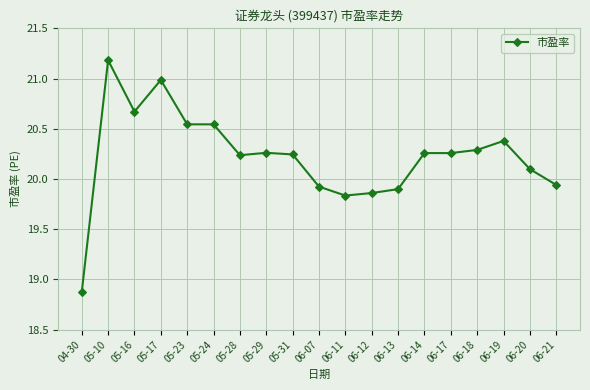

Between 05-16 and 04-30, which is larger?

05-16